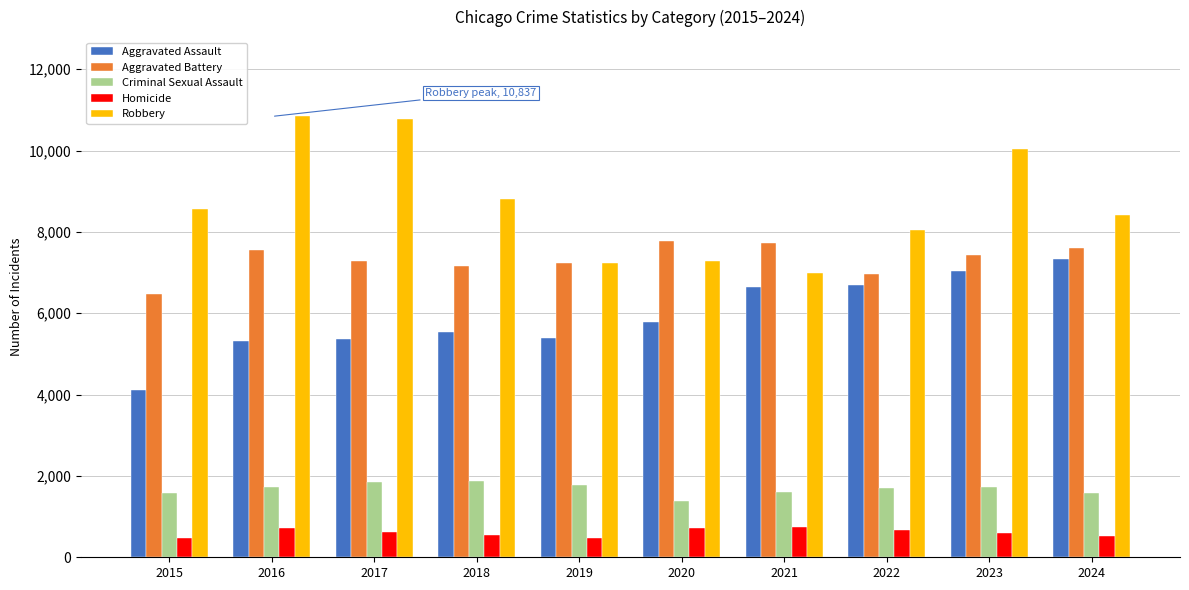

What is the value of the Aggravated Assault bar at the 3rd from the left?

5377